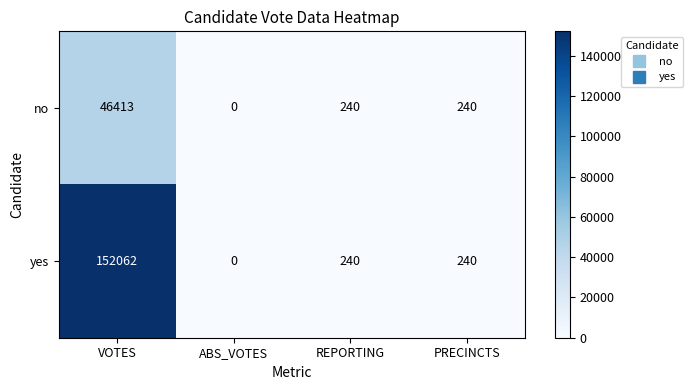

Which label corresponds to the largest value in the chart?

VOTES